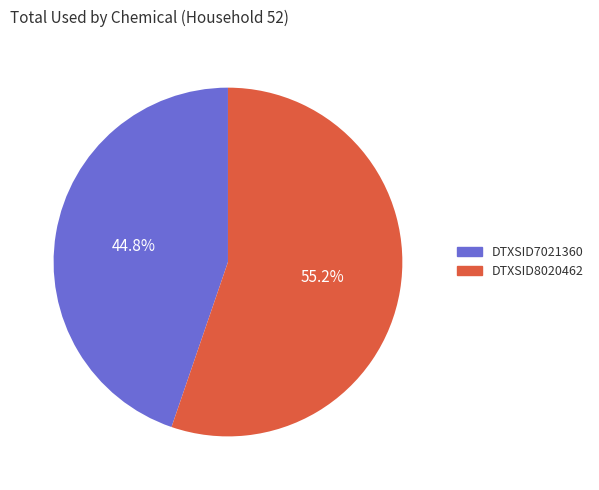

How many segments does this pie chart have?

2